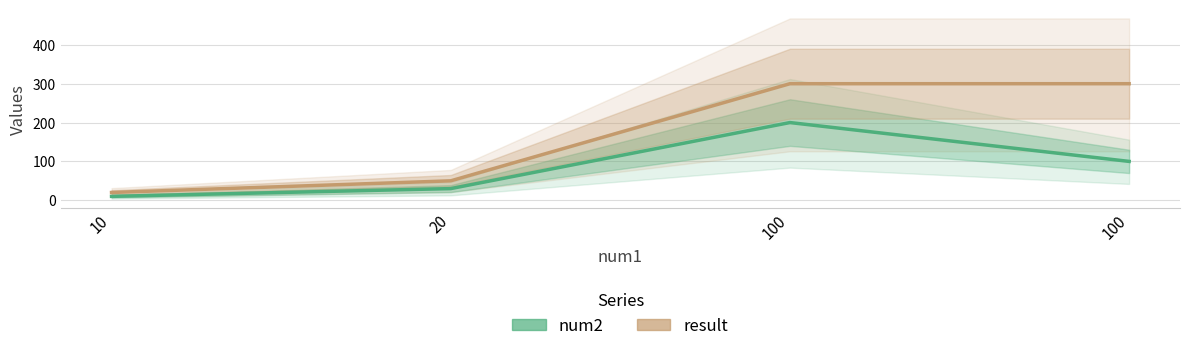

Reading left to right, what are all the values shown in this chart?

num2: 10	30	200	100
result: 20	50	300	300